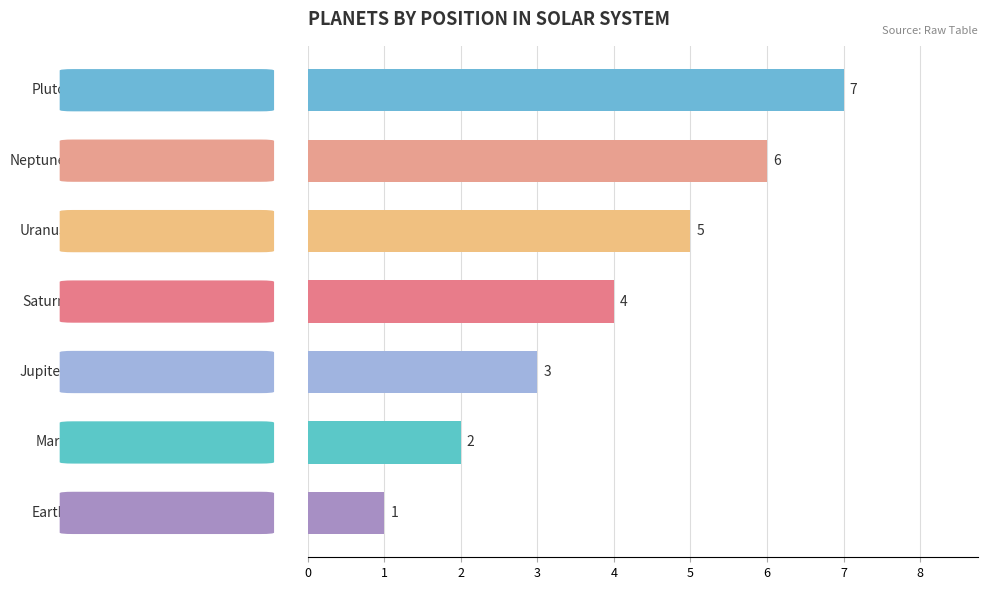

What is the greatest value displayed?

7